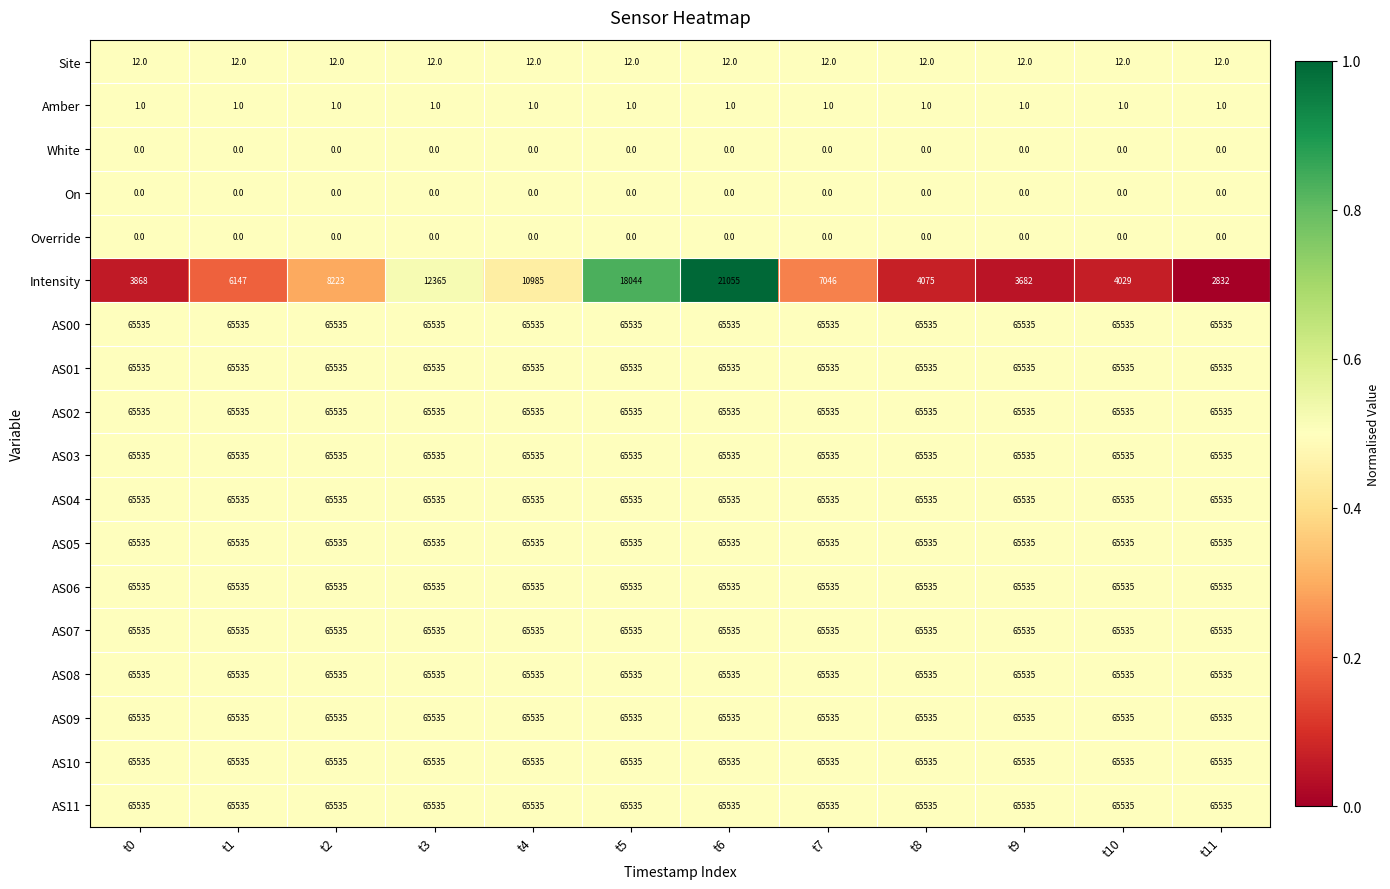

At which category is the sum across all series the highest?

t6